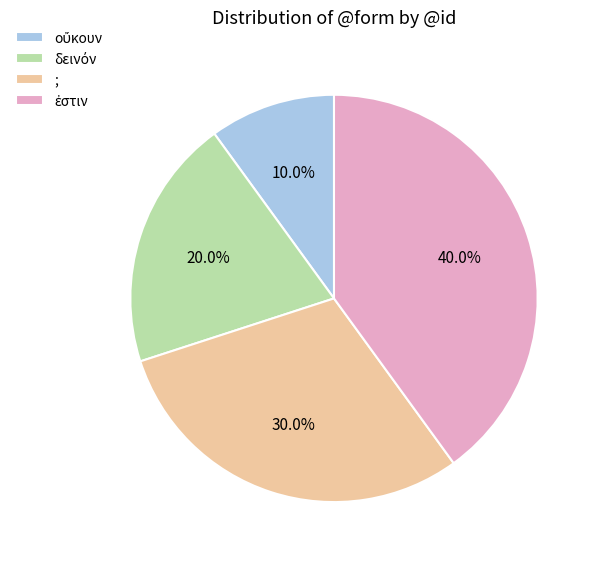

Is ; the majority of the pie?

No